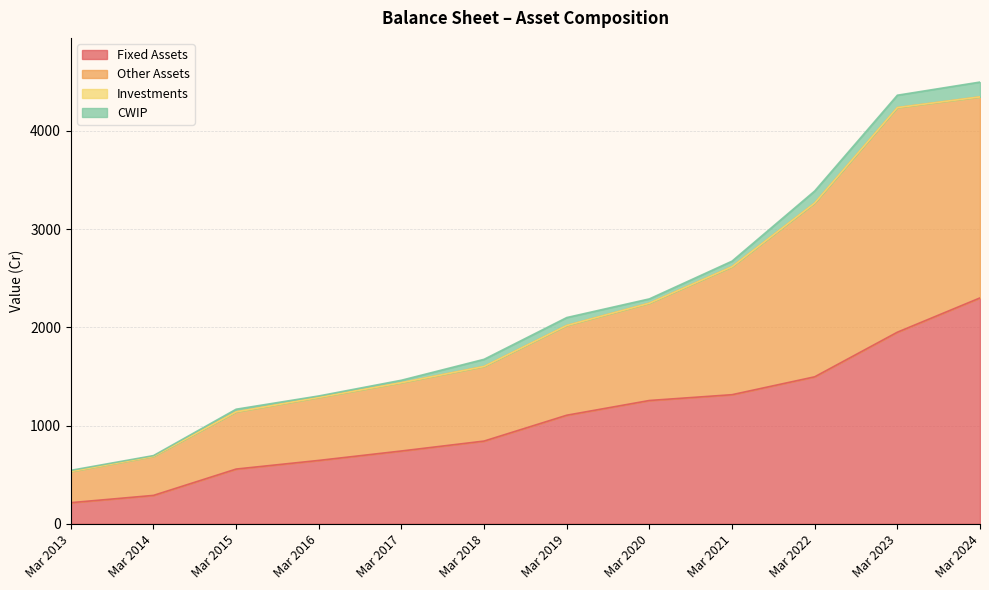

What is the minimum value for Fixed Assets?

215